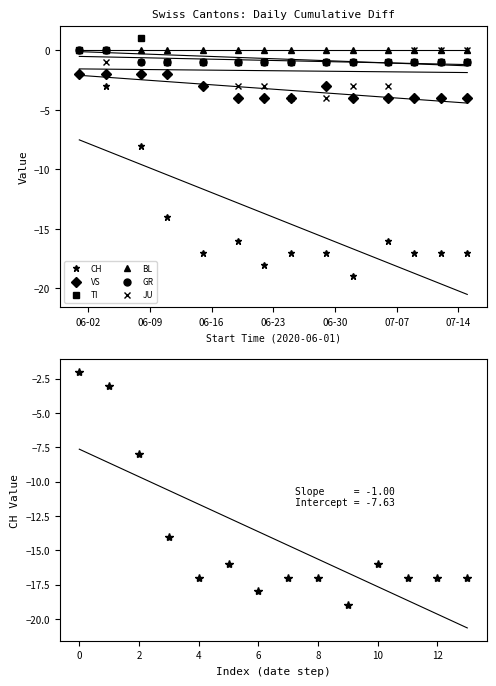

True or false: BL and GR intersect in this chart.

False